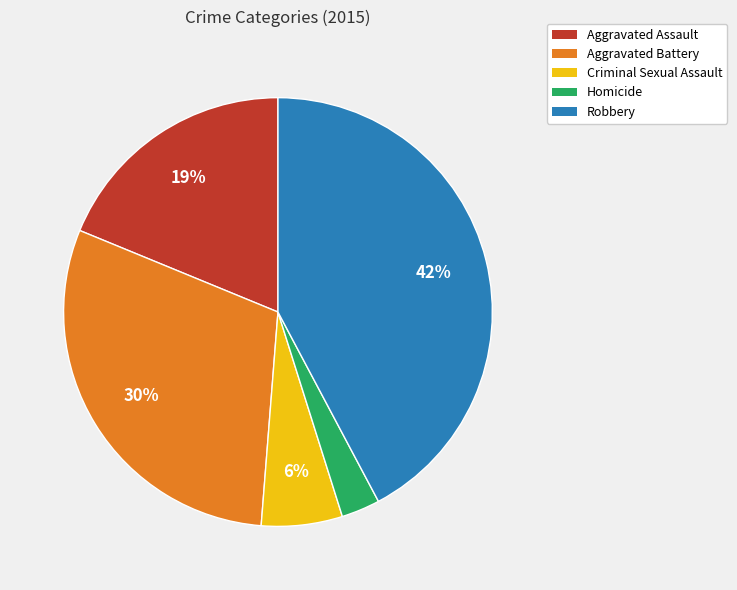

Count the number of slices in the pie.

5